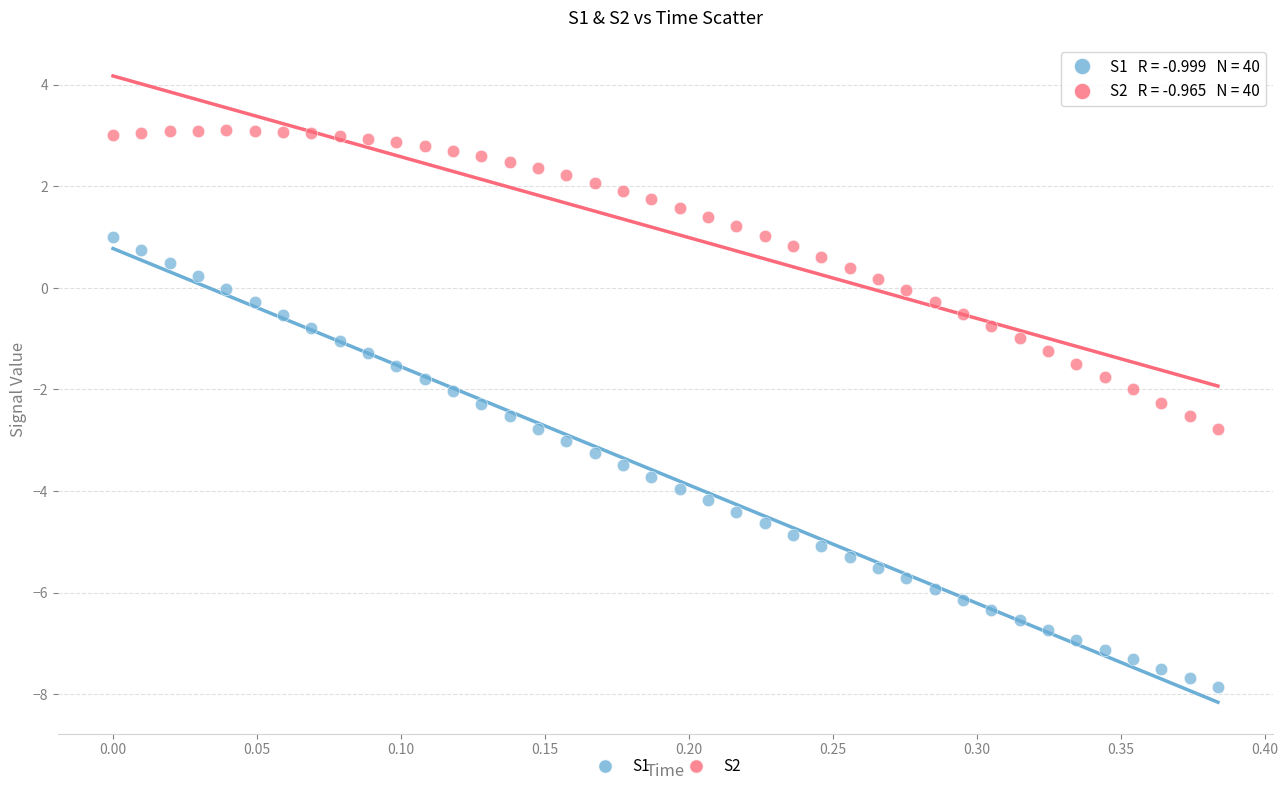

What are all the series names shown in the legend?

S1, S2